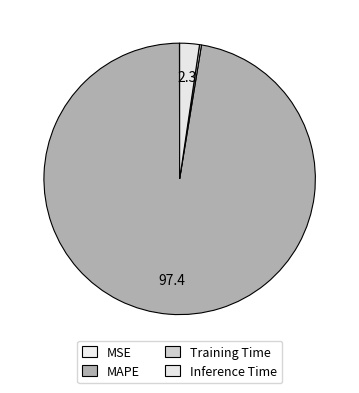

Rank the categories by value from lowest to highest.

MSE, Training Time, Inference Time, MAPE